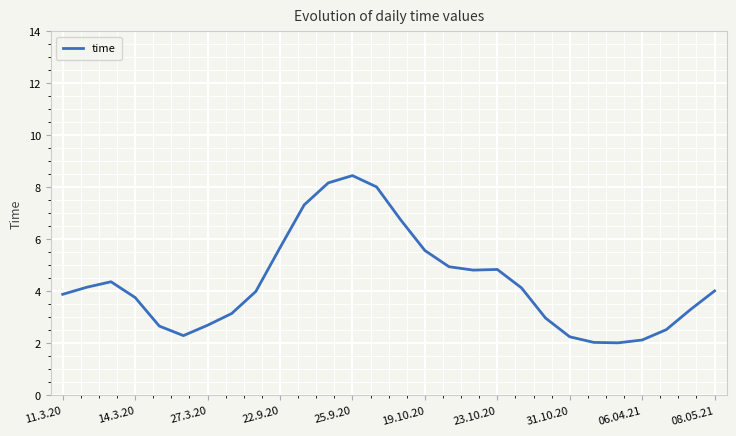

What is the smallest value displayed?

2.0